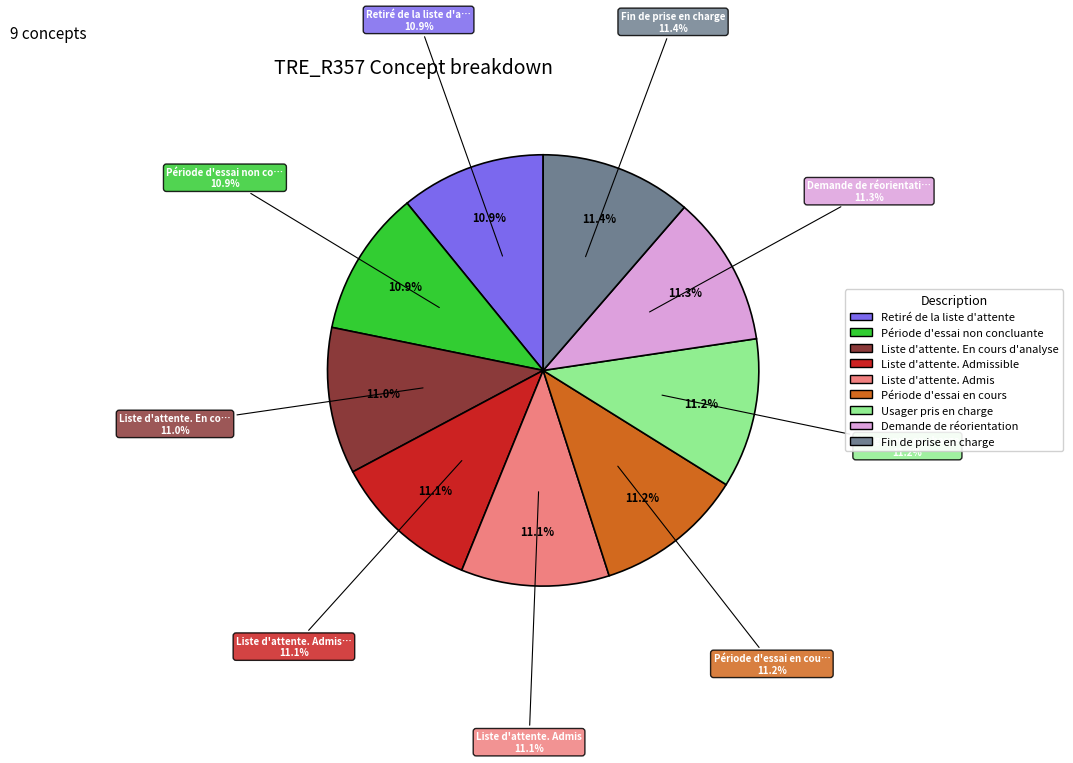

What is the change in value from Période d'essai non concluante to Liste d'attente. En cours d'analyse?

+1